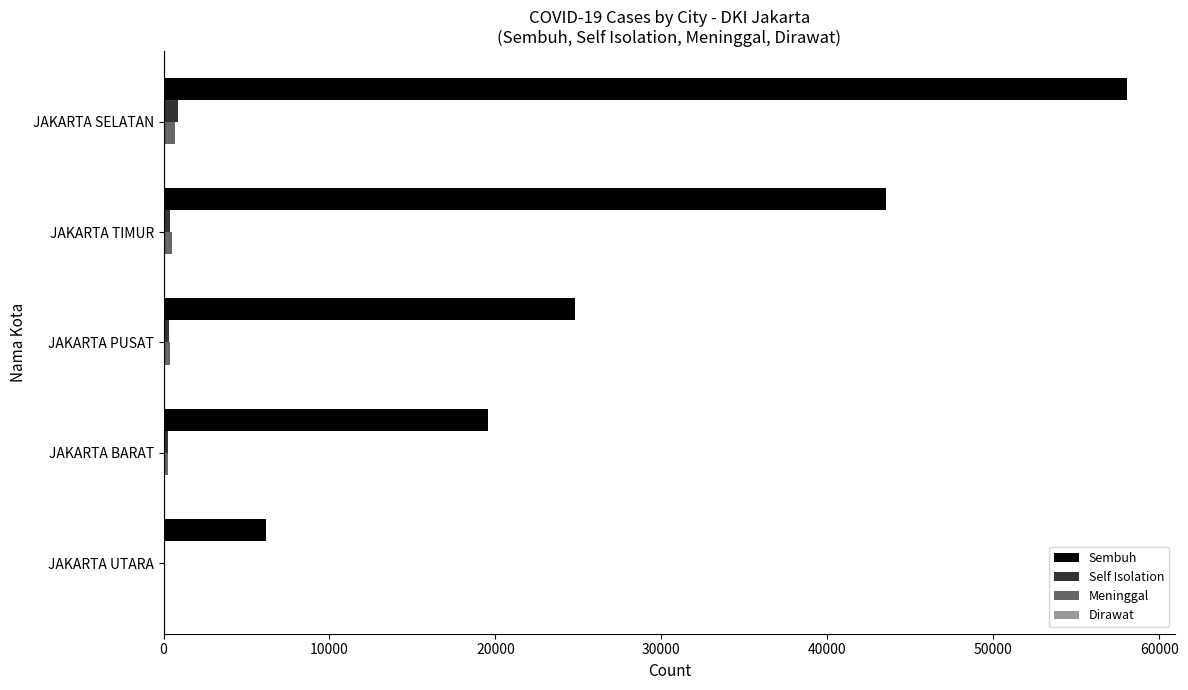

Is the value of Sembuh at JAKARTA BARAT greater than the value of Self Isolation at JAKARTA TIMUR?

Yes